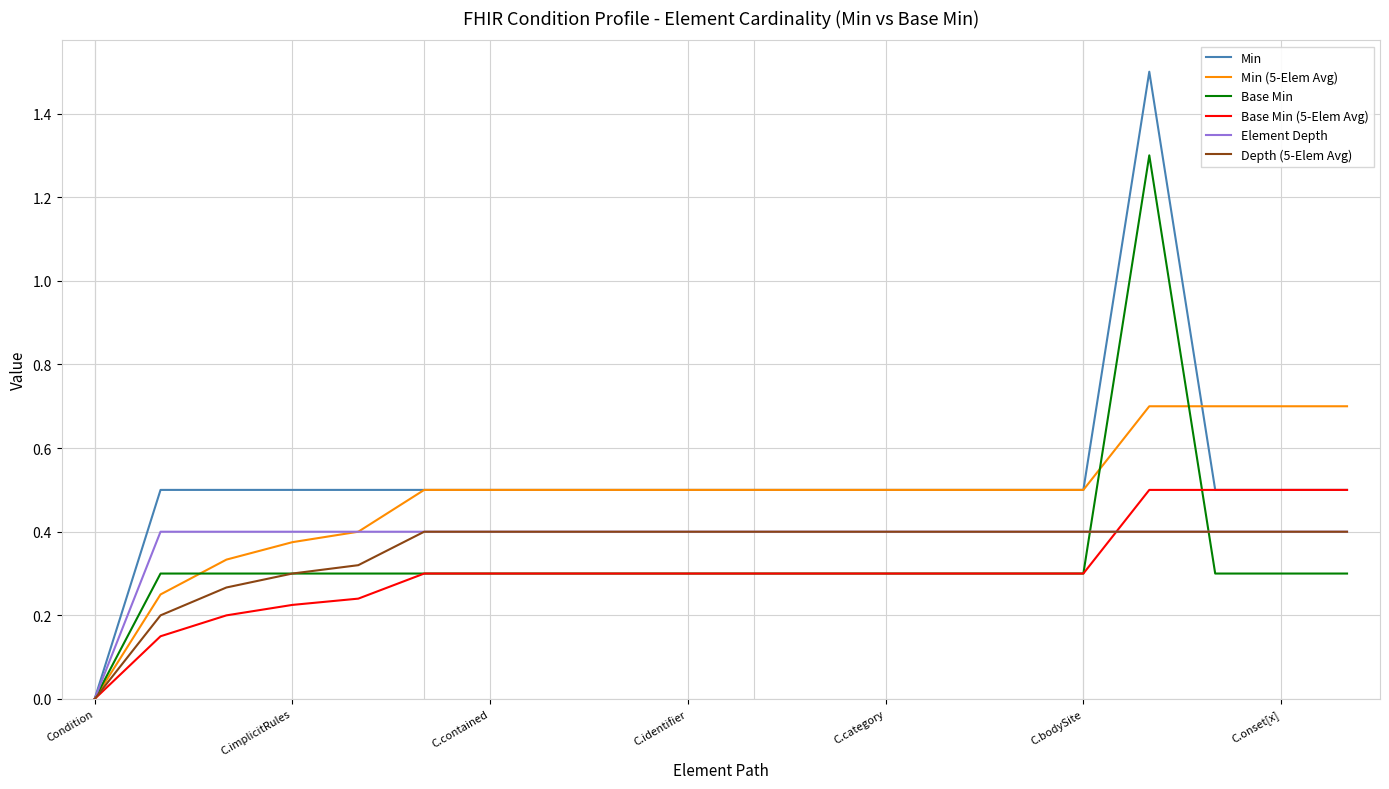

Which series has the largest range (max minus min)?

Min